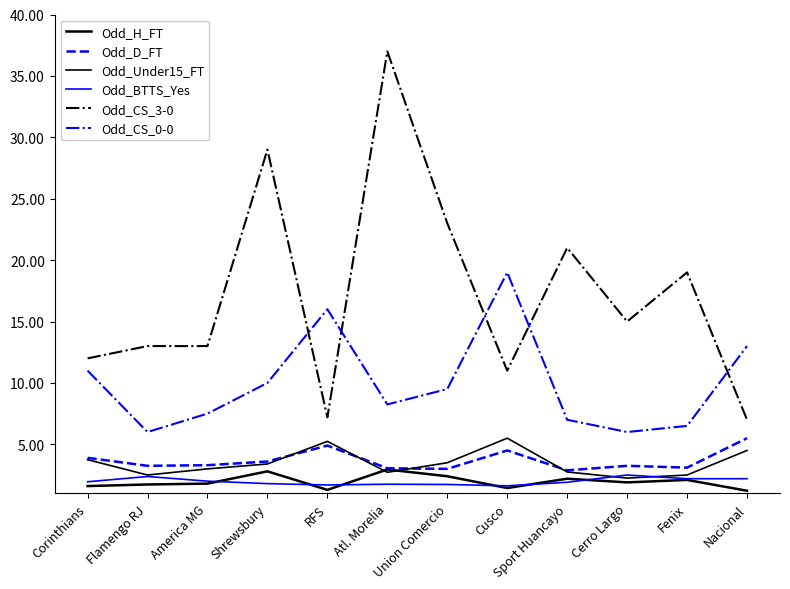

Does the chart have visible grid lines?

No